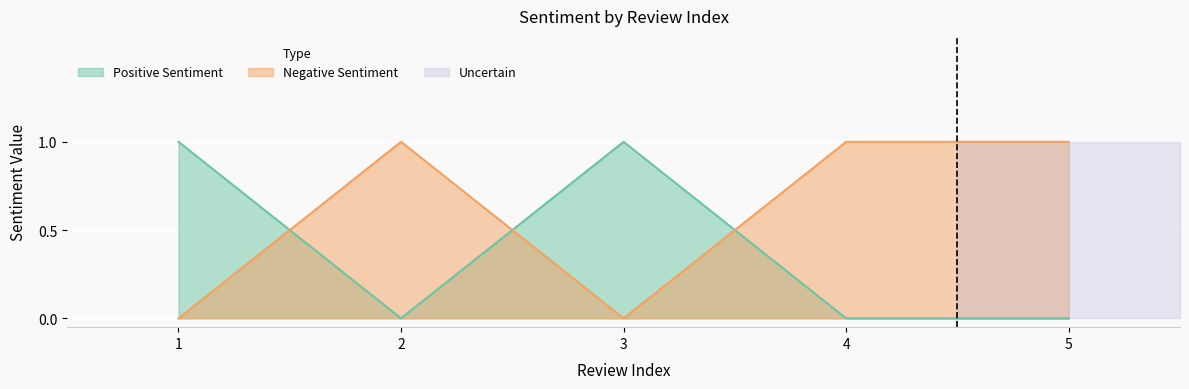

The Positive Sentiment series shows 1 at 3. True or false?

True